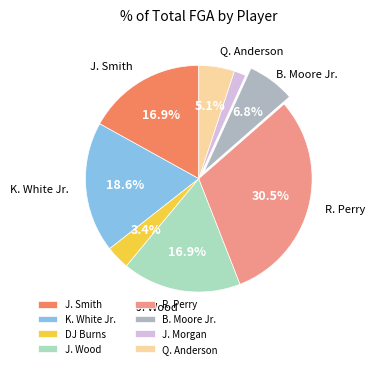

Is J. Smith the majority of the pie?

No